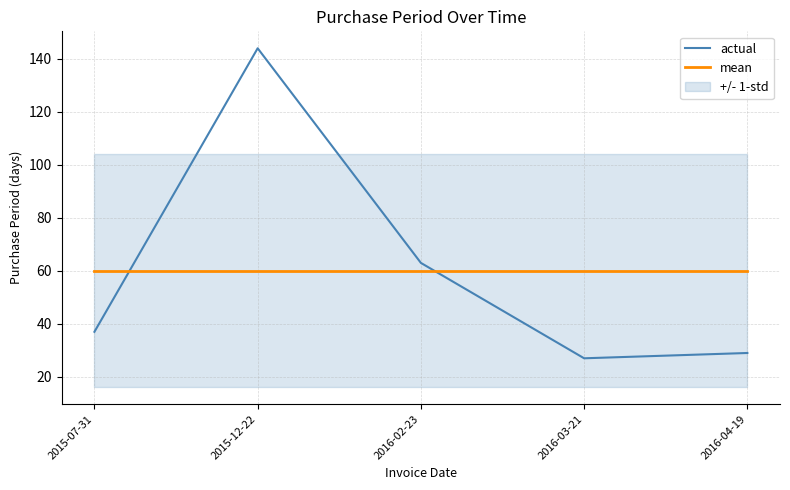

List the series in order of their peak value, highest first.

actual, mean